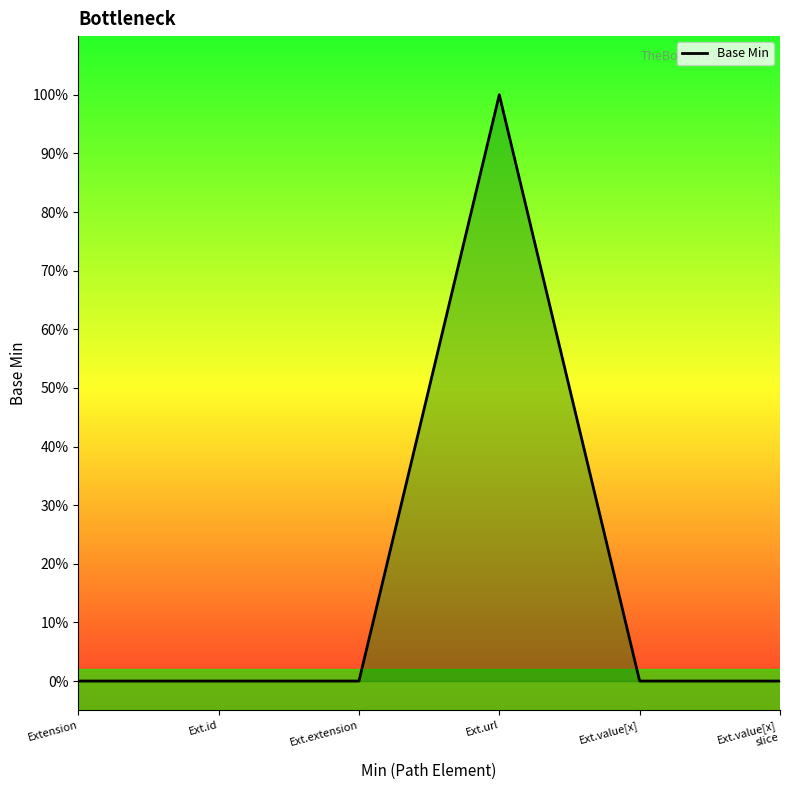

Which has a higher value, Ext.url or Ext.extension?

Ext.url